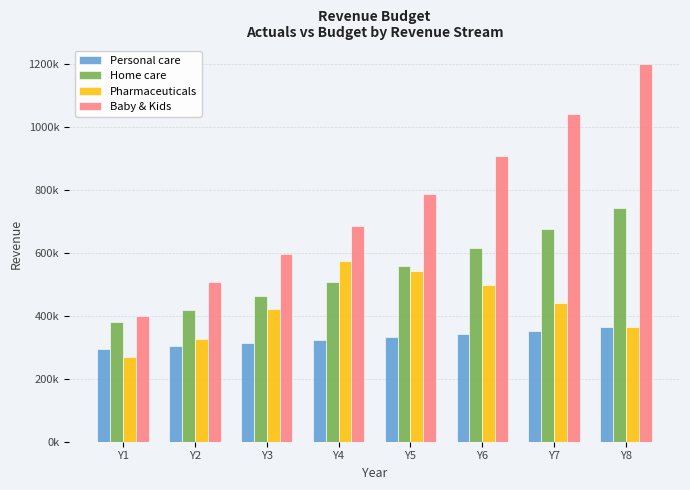

What are all the series names shown in the legend?

Personal care, Home care, Pharmaceuticals, Baby & Kids